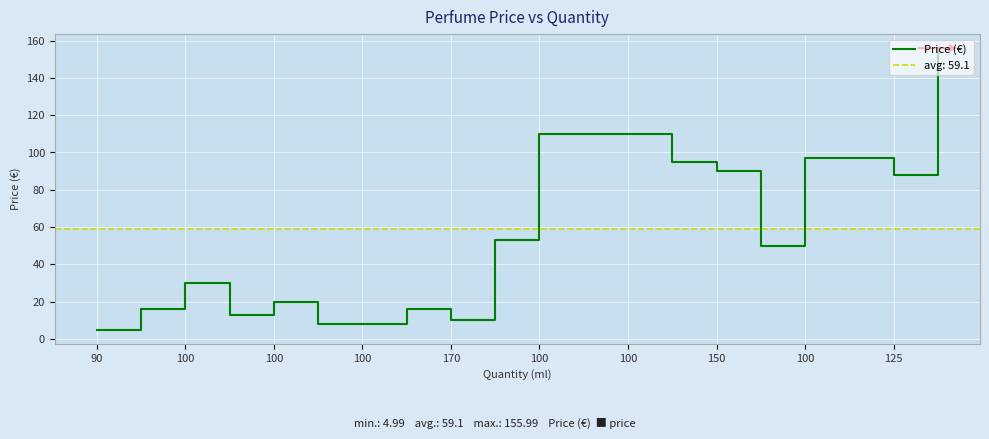

Is this an area chart (filled region under the line)?

No